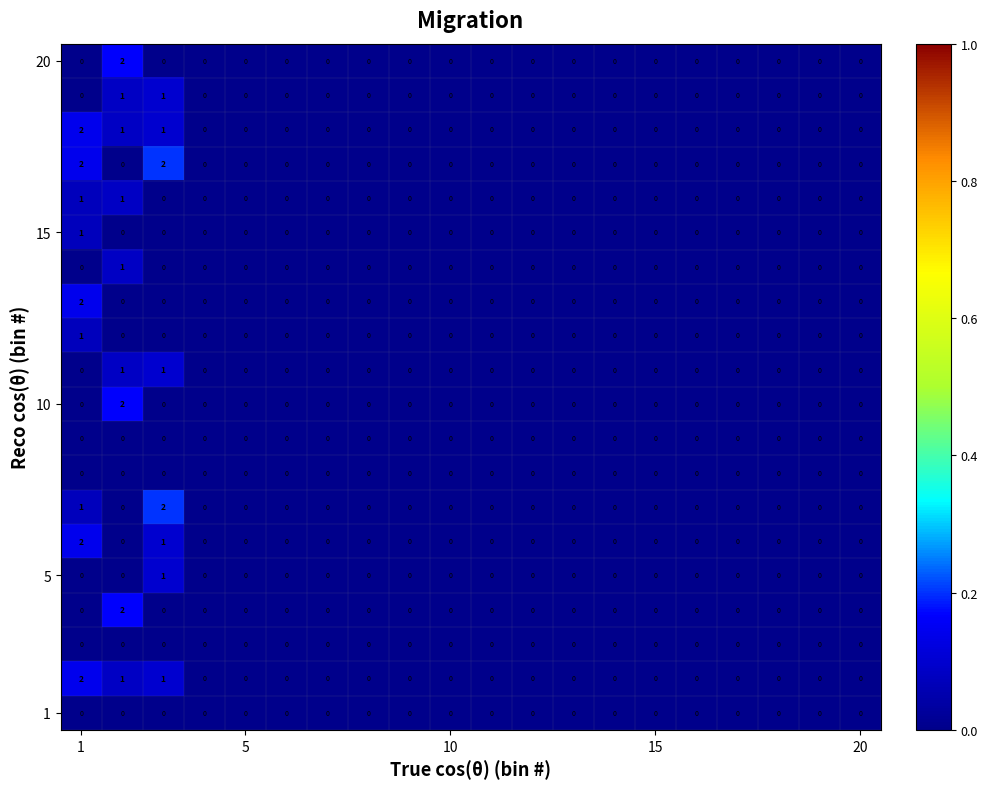

How many distinct data groups are displayed?

20